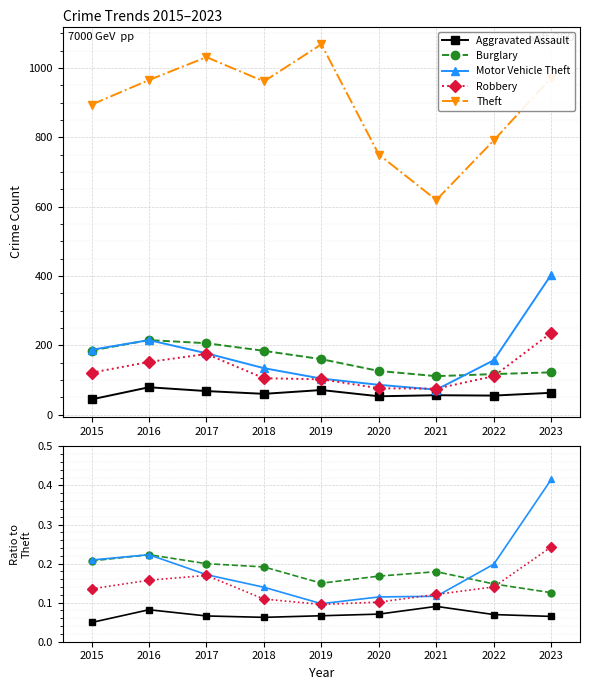

What are all the series names shown in the legend?

Aggravated Assault, Burglary, Motor Vehicle Theft, Robbery, Theft